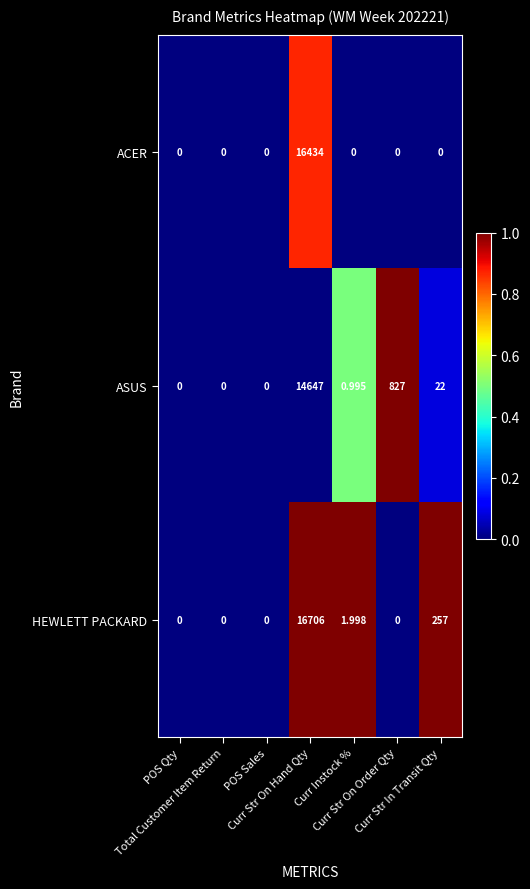

Which series has the largest total across all categories?

HEWLETT PACKARD